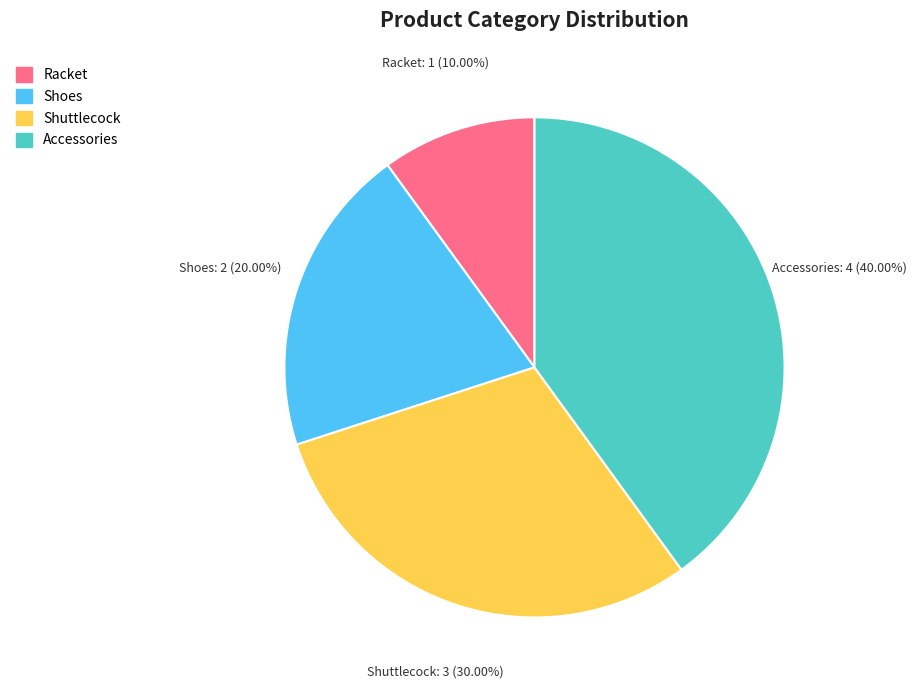

To the nearest percent, what is the difference between the largest and smallest slice percentages?

30%